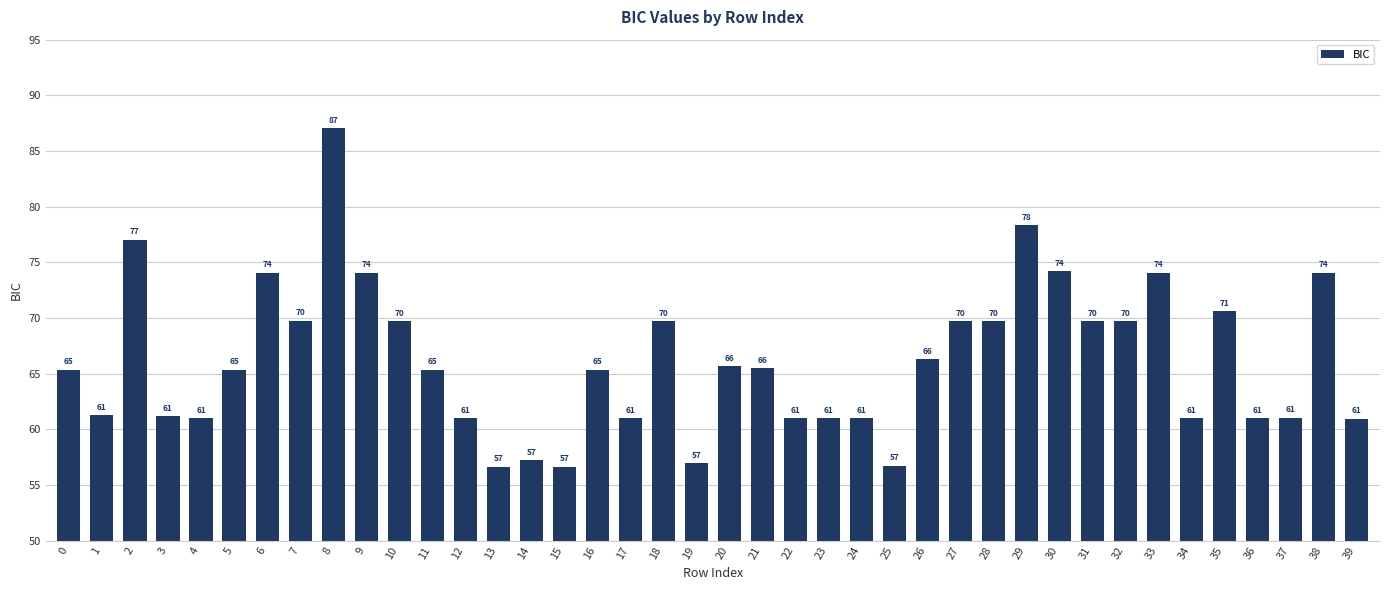

Is it true that the value at 1 is 103.2?

False